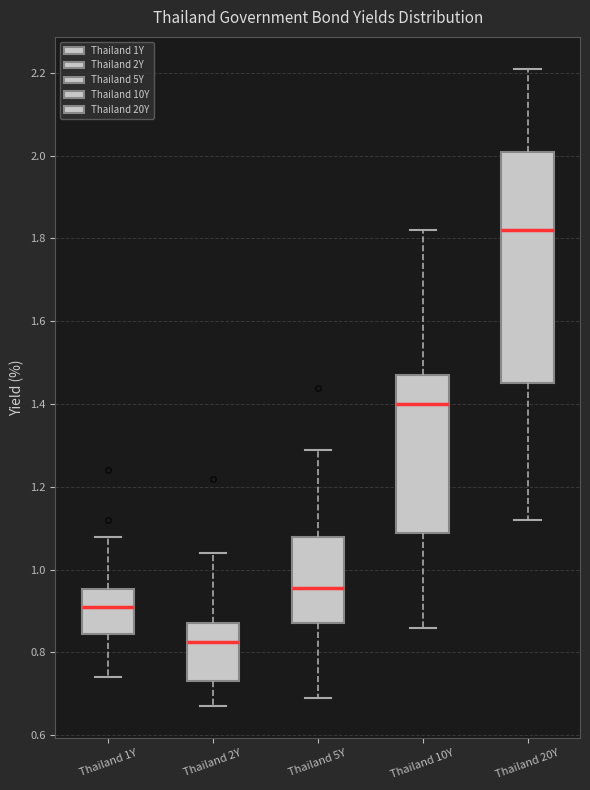

Reading left to right, read every box against the y-axis: the position of its median line, the range the box covers, and the ends of its whiskers. The values are not printed on the chart, so give them approximately, as read against the axis.

Thailand 1Y: median 0.92, box 0.84 to 0.96, whiskers 0.74 to 1.08
Thailand 2Y: median 0.82, box 0.74 to 0.88, whiskers 0.68 to 1.04
Thailand 5Y: median 0.96, box 0.88 to 1.08, whiskers 0.70 to 1.30
Thailand 10Y: median 1.40, box 1.08 to 1.48, whiskers 0.86 to 1.82
Thailand 20Y: median 1.82, box 1.46 to 2.02, whiskers 1.12 to 2.22